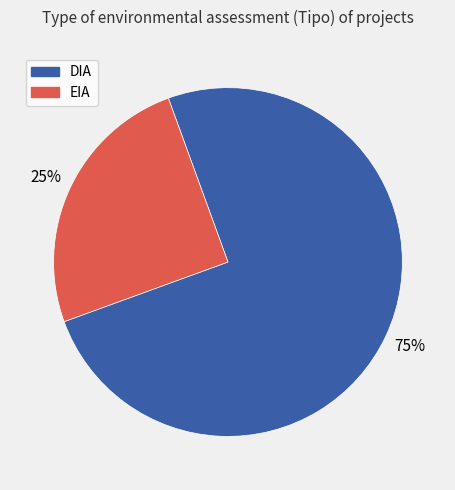

Is the sum of EIA and DIA greater than half?

Yes